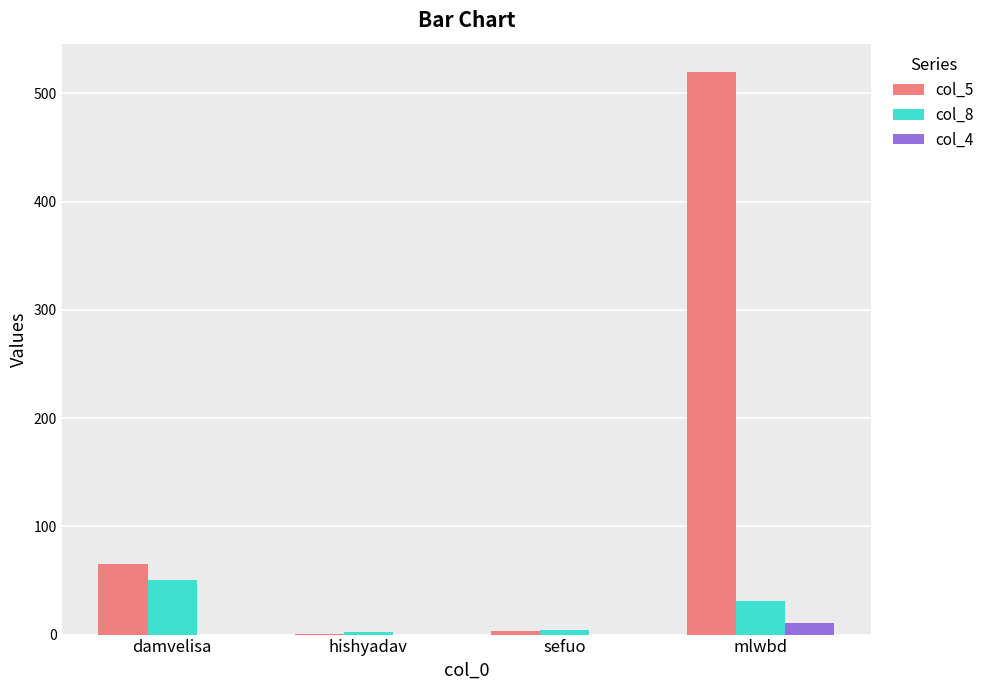

How many groups of bars are there?

4